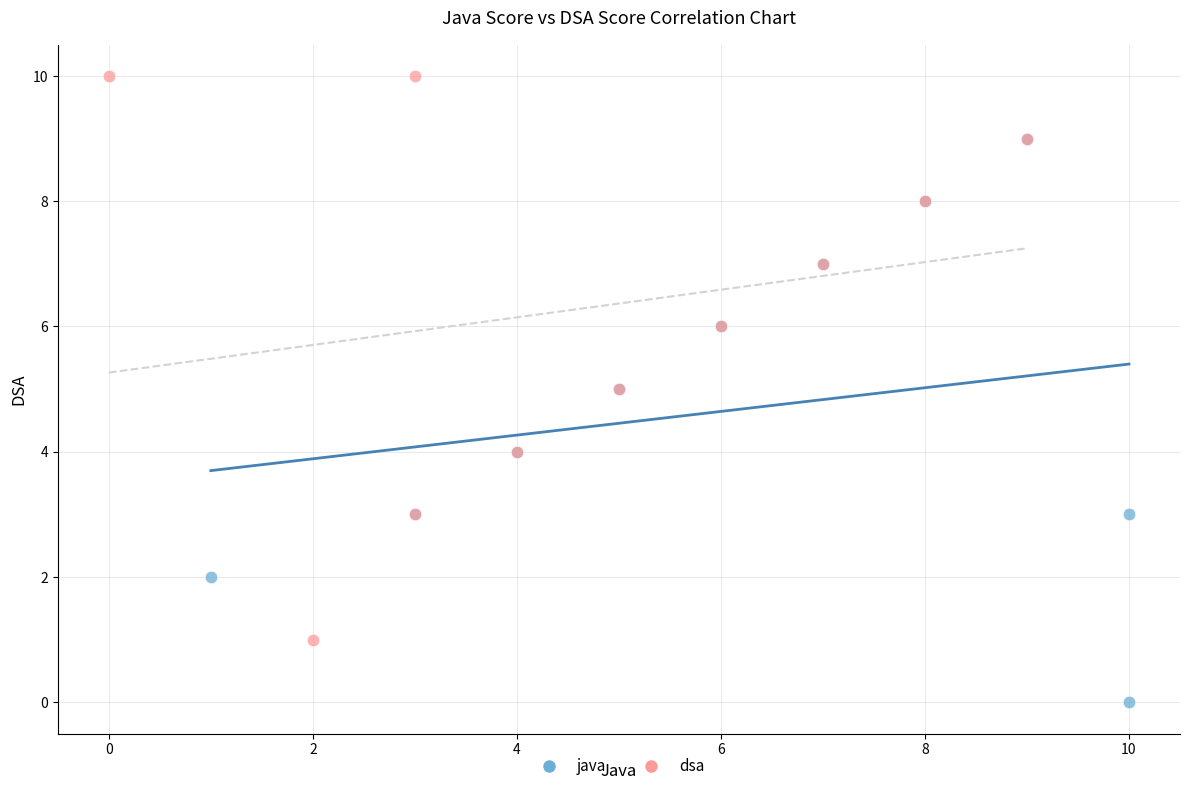

Which series reaches the minimum Y coordinate?

java